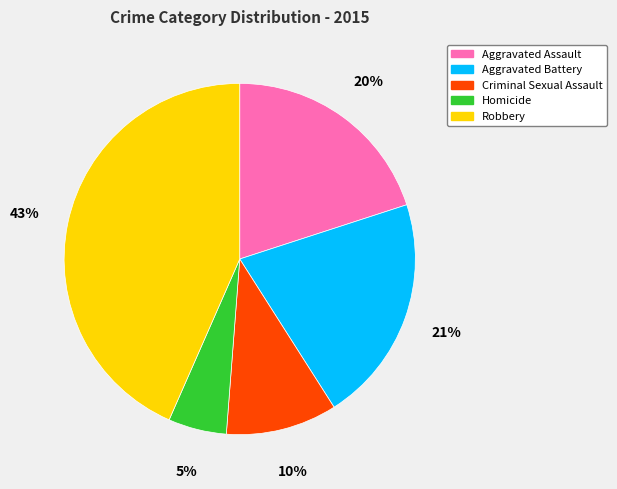

To the nearest percent, what is the difference between the Criminal Sexual Assault and Aggravated Assault slice percentages?

10%